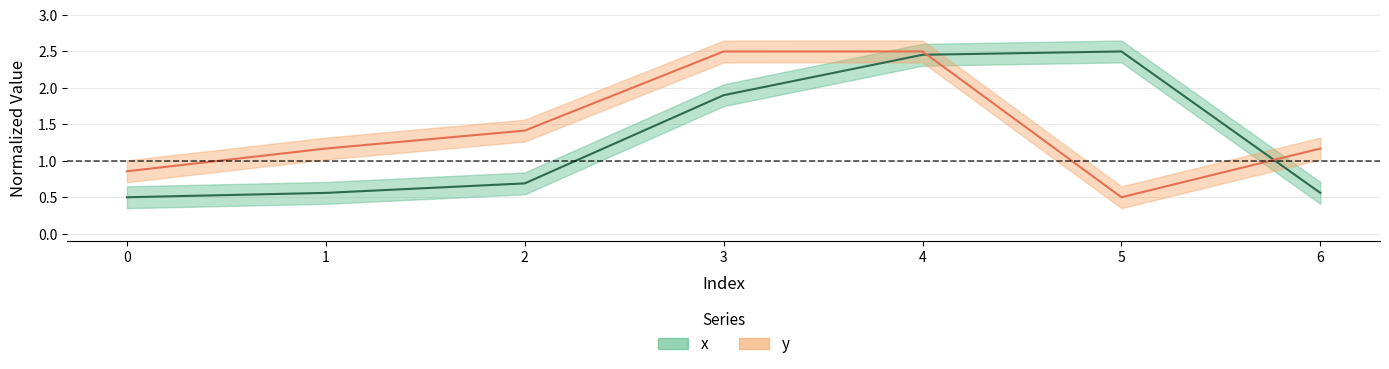

What is the sum of the x values at 5 and 3?

4.4